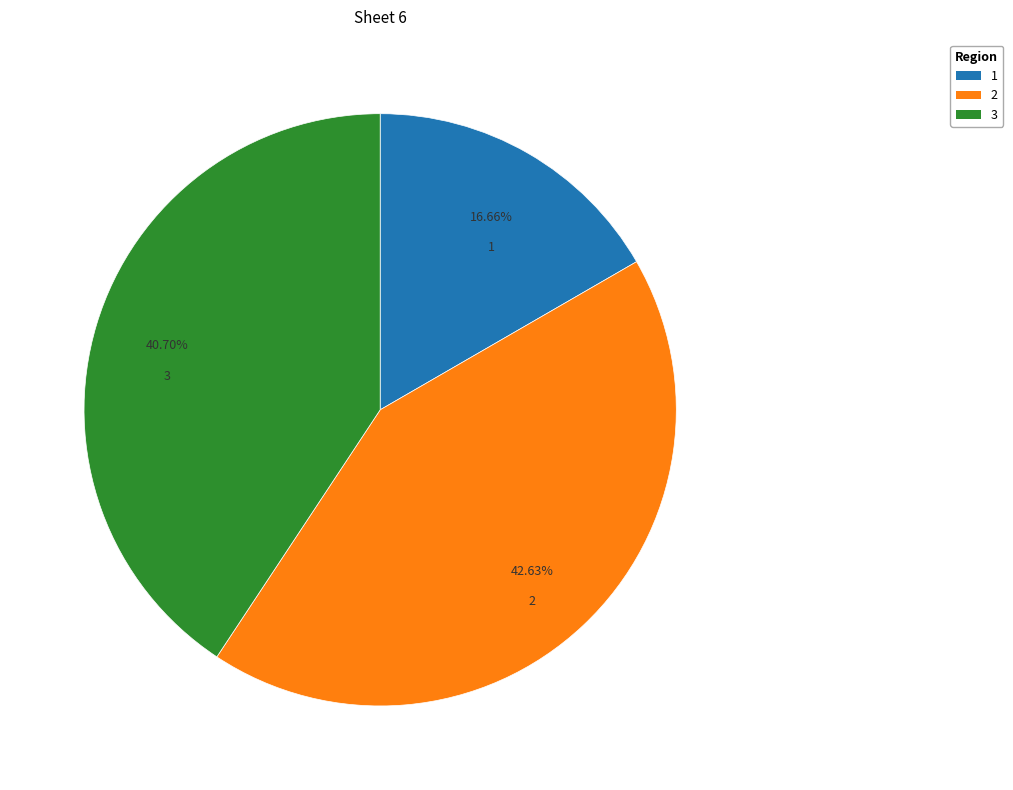

Is it true that 3 is 1% of the pie?

False